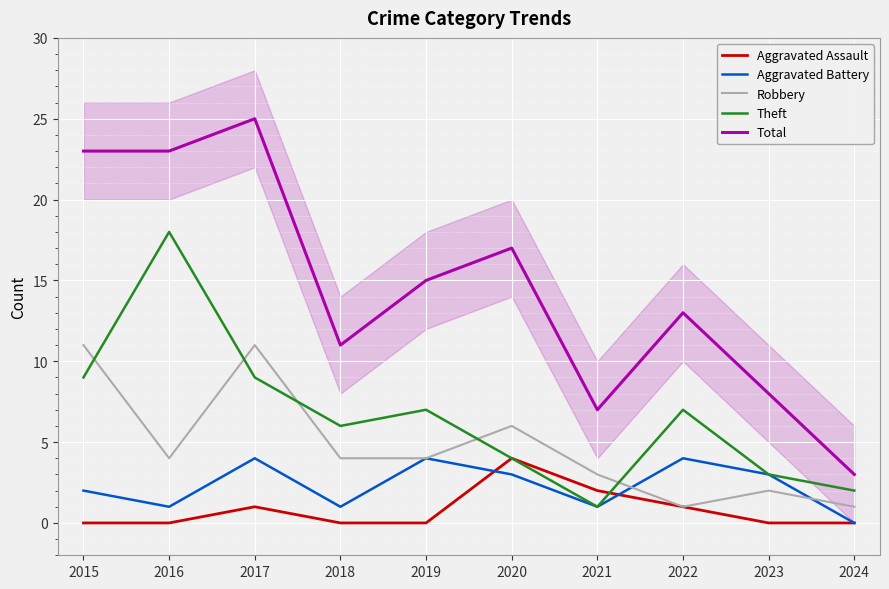

List the labels in order of Total value, largest first.

2017, 2015, 2016, 2020, 2019, 2022, 2018, 2023, 2021, 2024